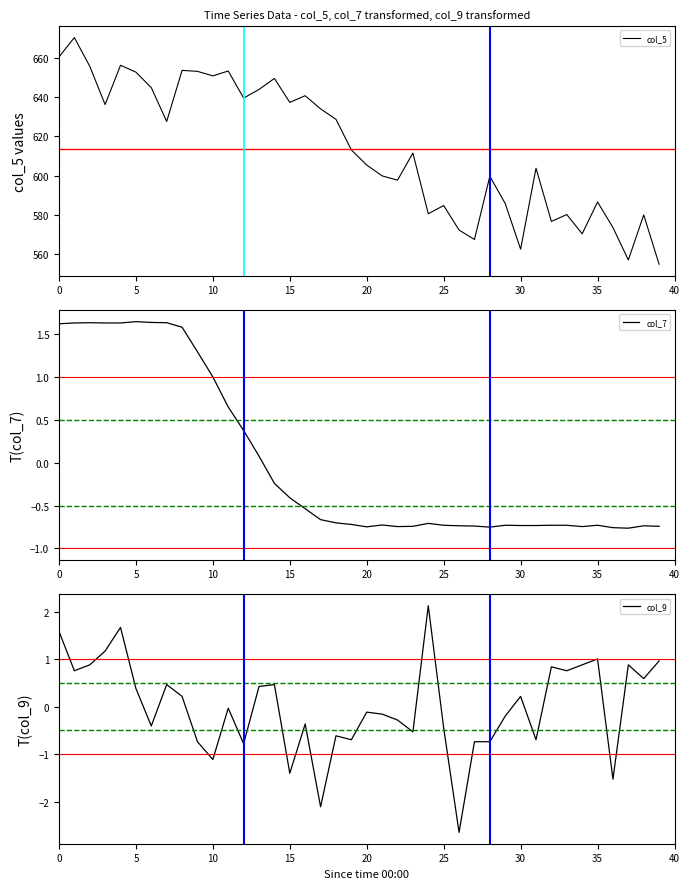

True or false: col_5 and col_9 cross at least once.

False